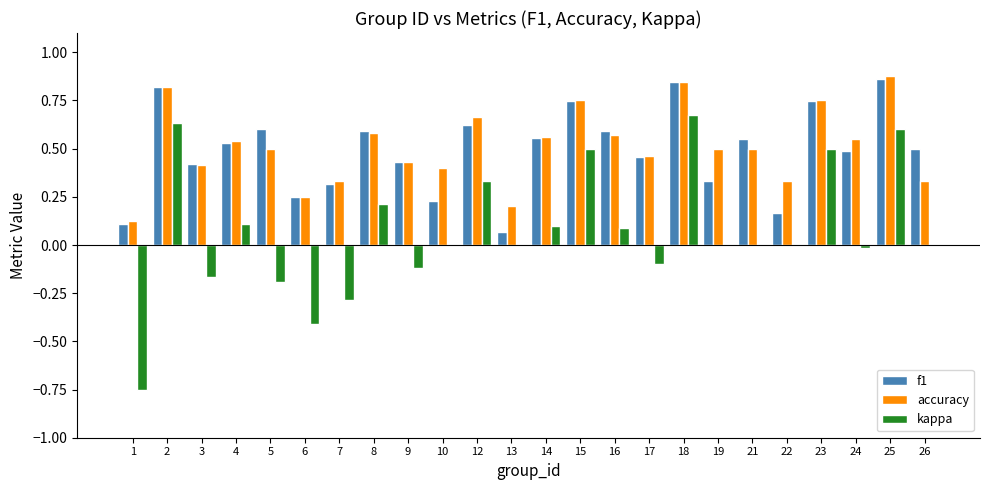

Is it true that f1 equals 0.8 at 18?

True